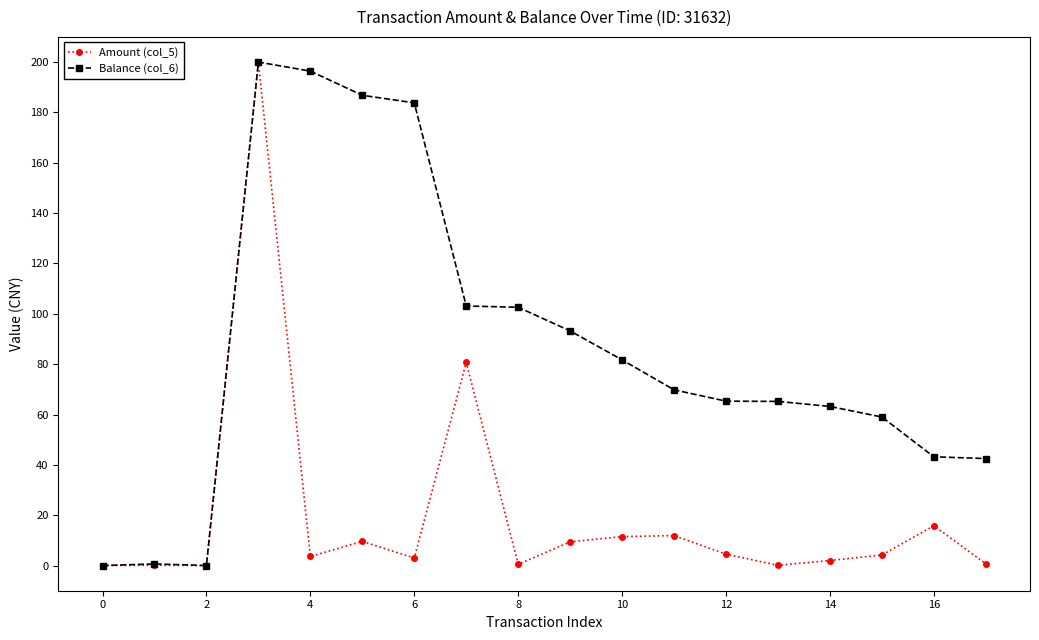

What is the value of the Balance (col_6) point at the 16th from the left?

59.0